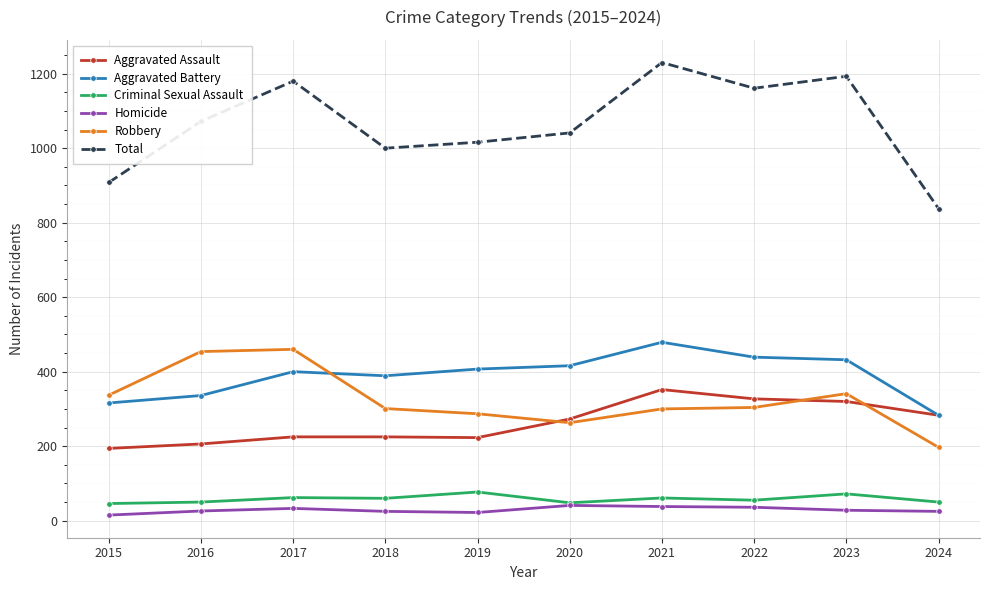

How many values in the Aggravated Assault series are below 273?

5